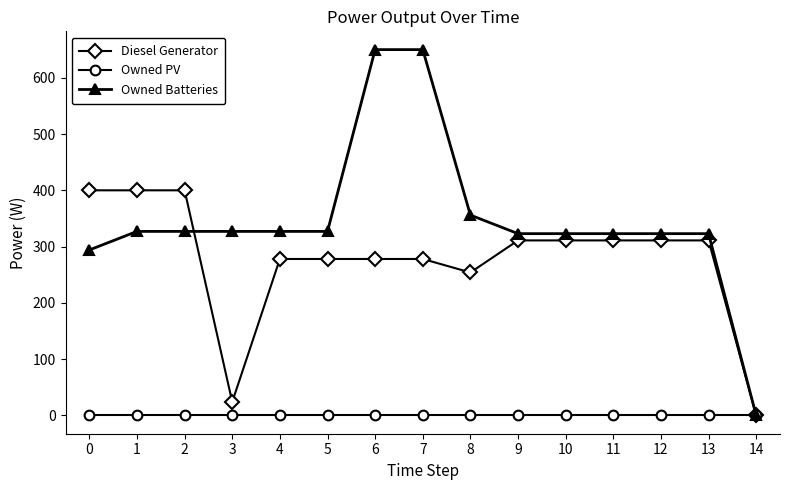

Is the value of Owned Batteries at 3 greater than the value of Diesel Generator at 1?

No